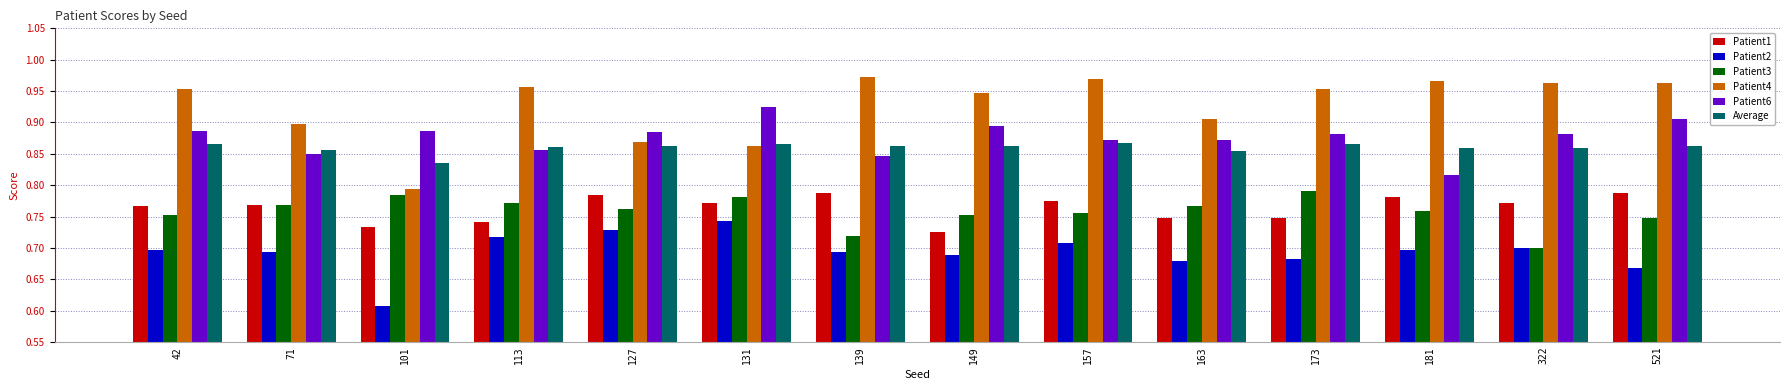

How many Patient6 values are between 0 and 1?

14